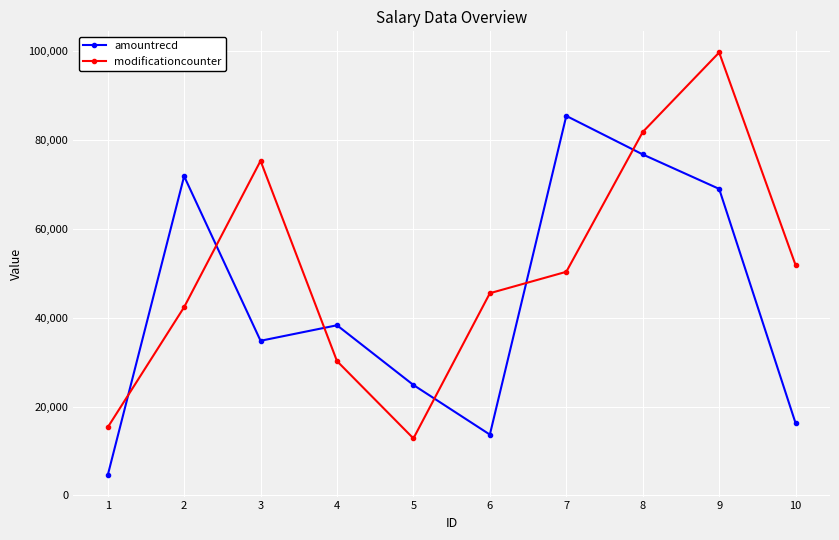

Reading left to right, transcribe all the data shown in this chart.

amountrecd: 1=4514	2=71875	3=34828	4=38319	5=24876	6=13707	7=85452	8=76777	9=69019	10=16259
modificationcounter: 1=15327	2=42400	3=75338	4=30254	5=12847	6=45539	7=50357	8=81825	9=99728	10=51849